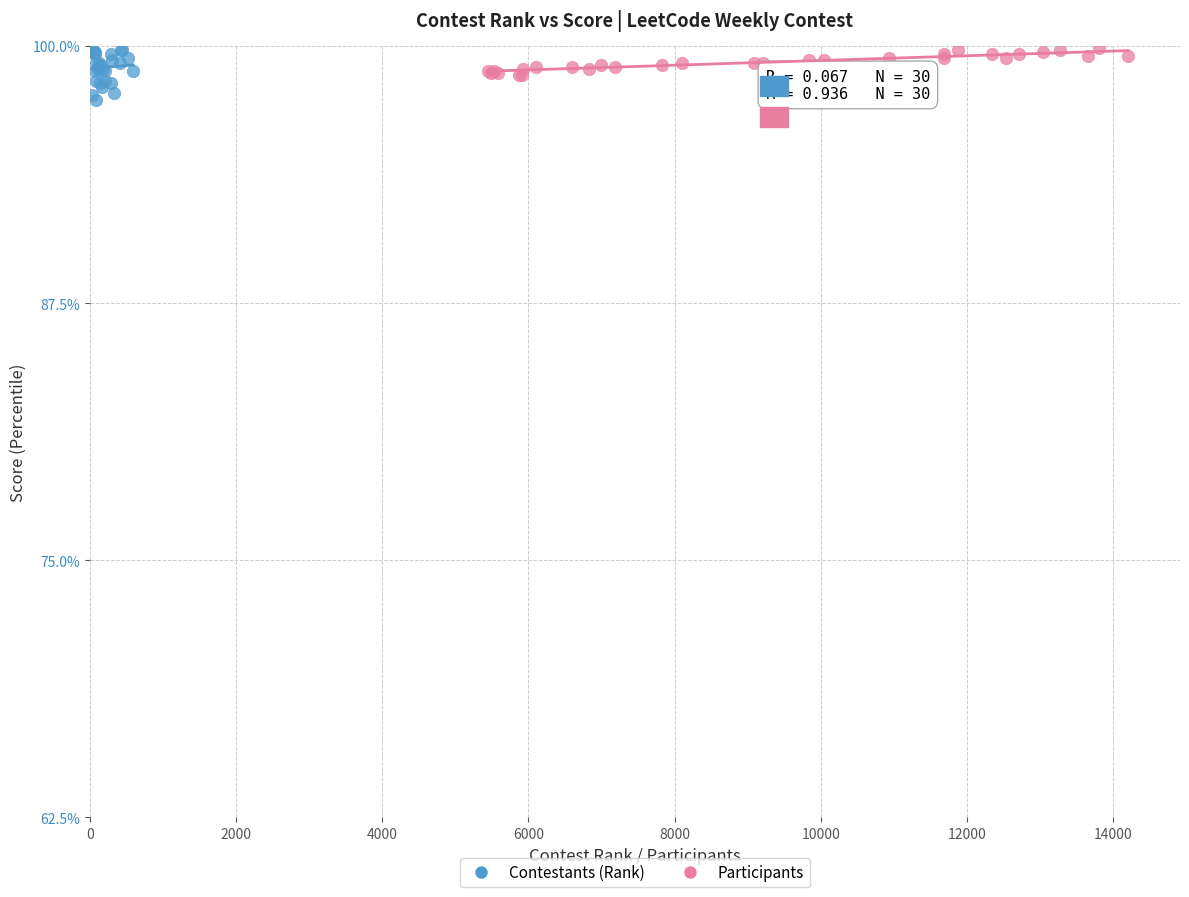

Which series has the largest Y range (max minus min)?

Contestants (Rank)